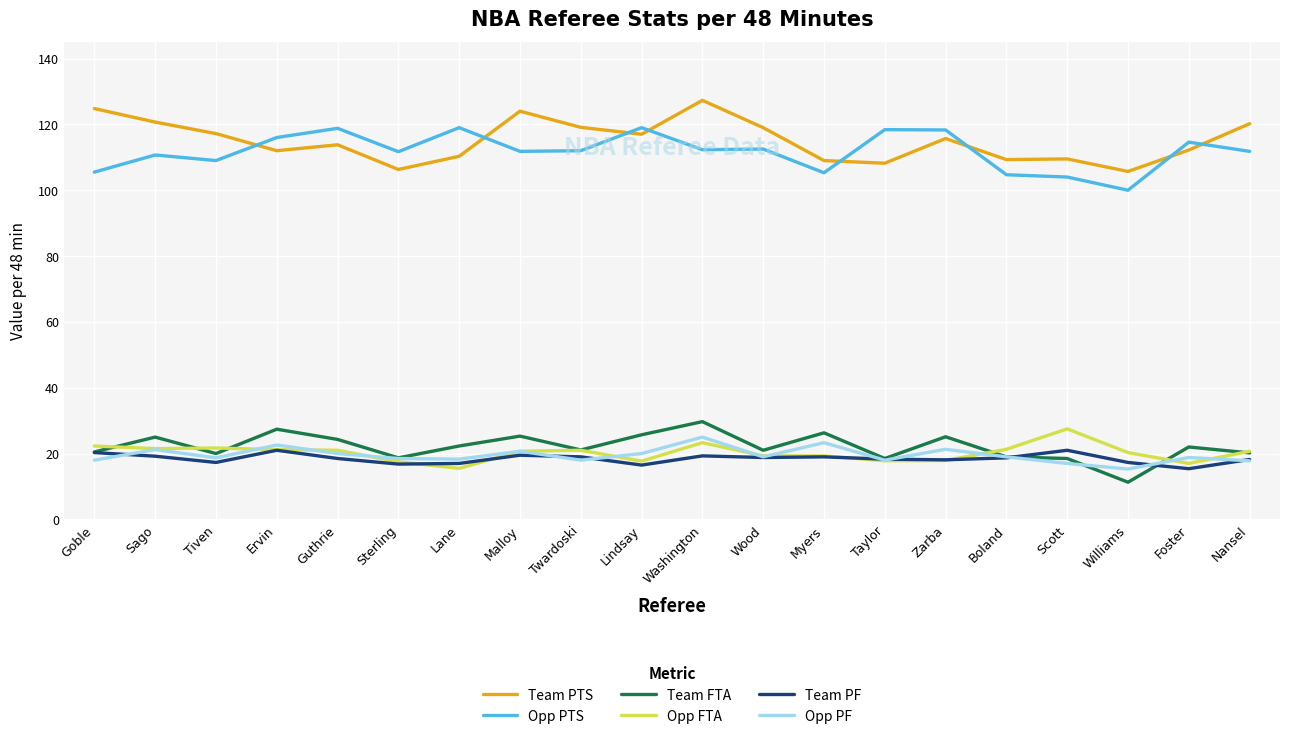

How many lines are shown in the chart?

6